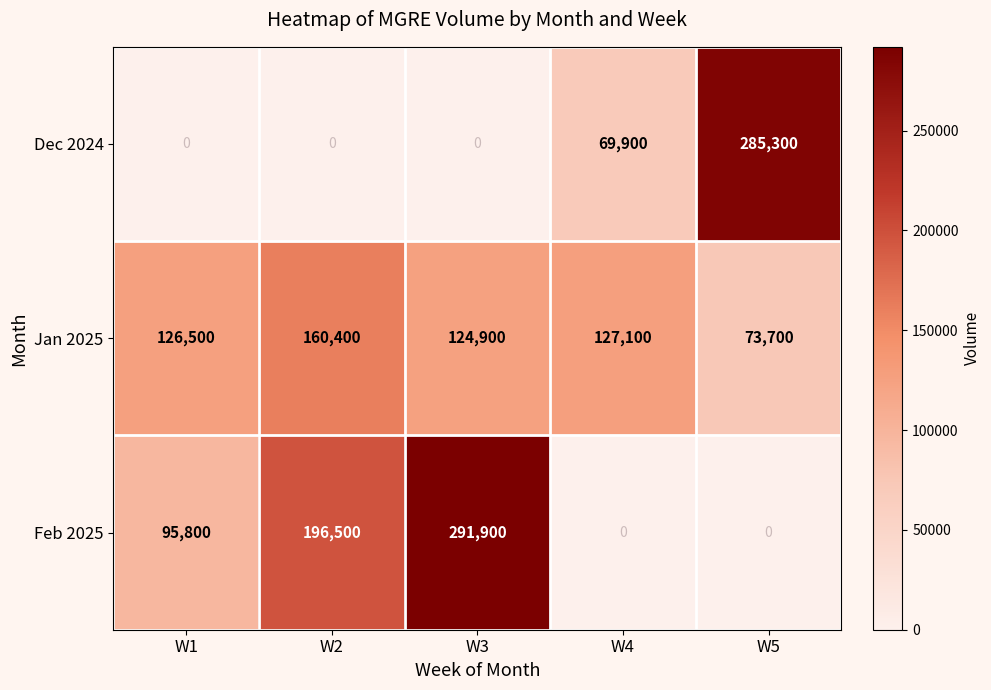

What is the difference between the highest and lowest values at W4?

127100